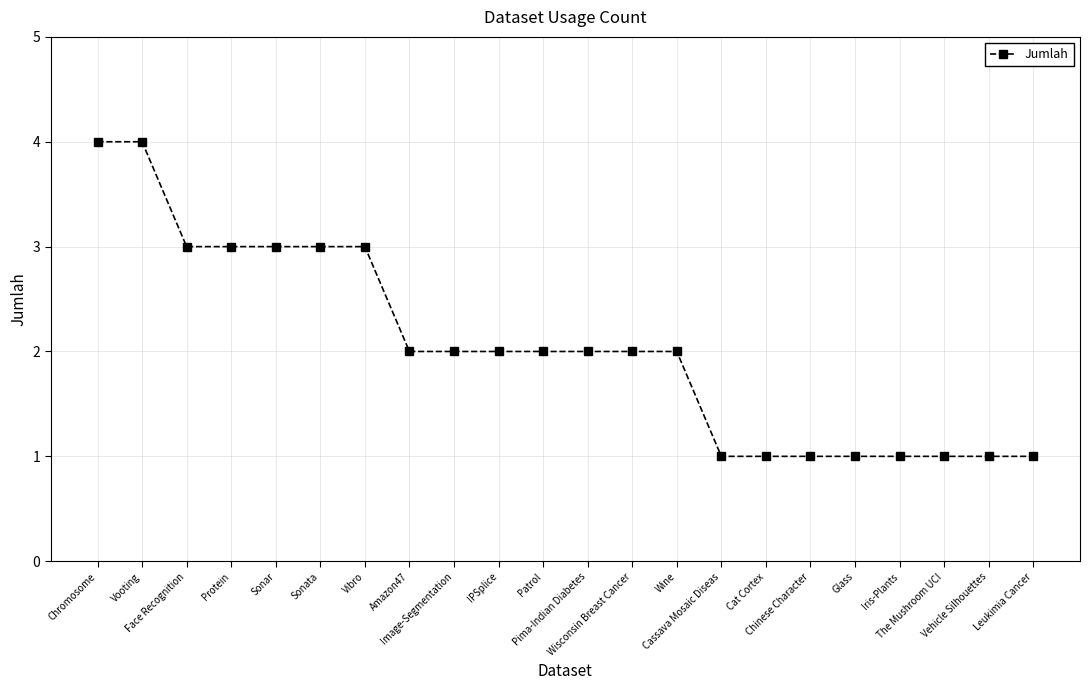

Reading left to right, transcribe all the data shown in this chart.

4	4	3	3	3	3	3	2	2	2	2	2	2	2	1	1	1	1	1	1	1	1